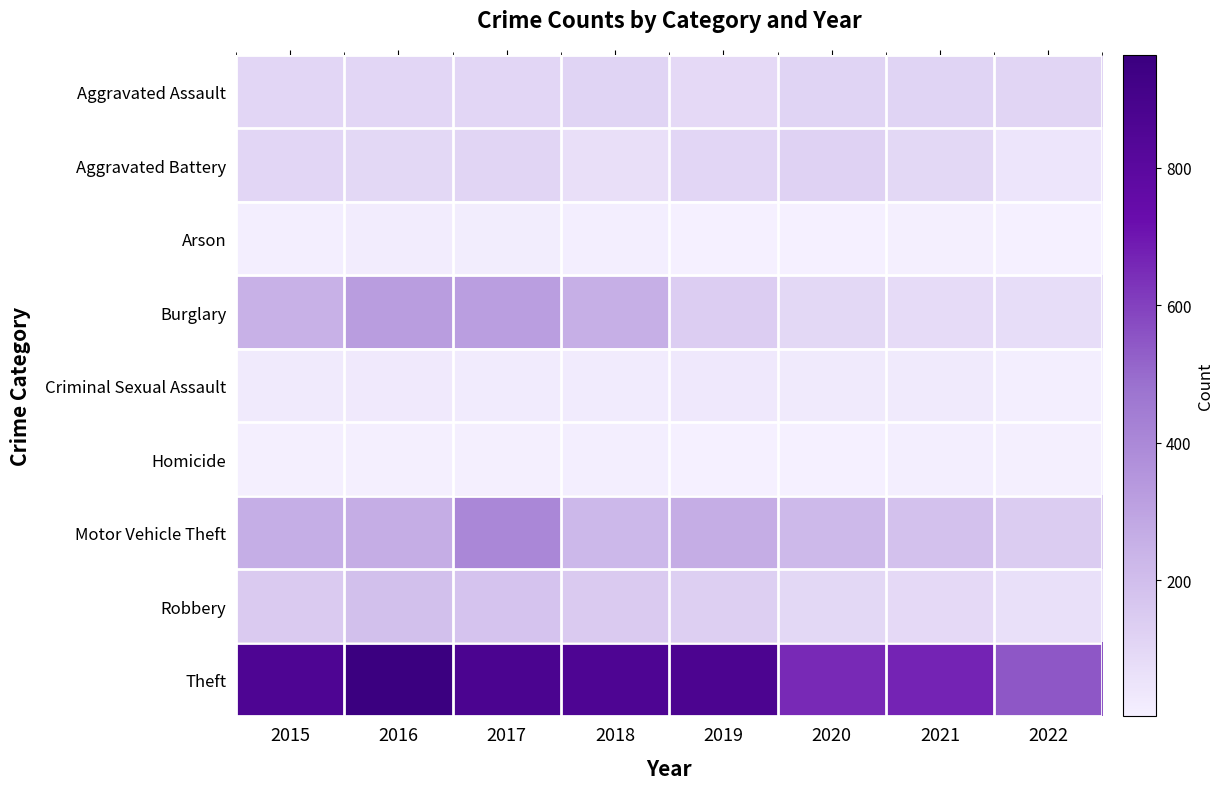

What is the total value across all series at 2018?

1709